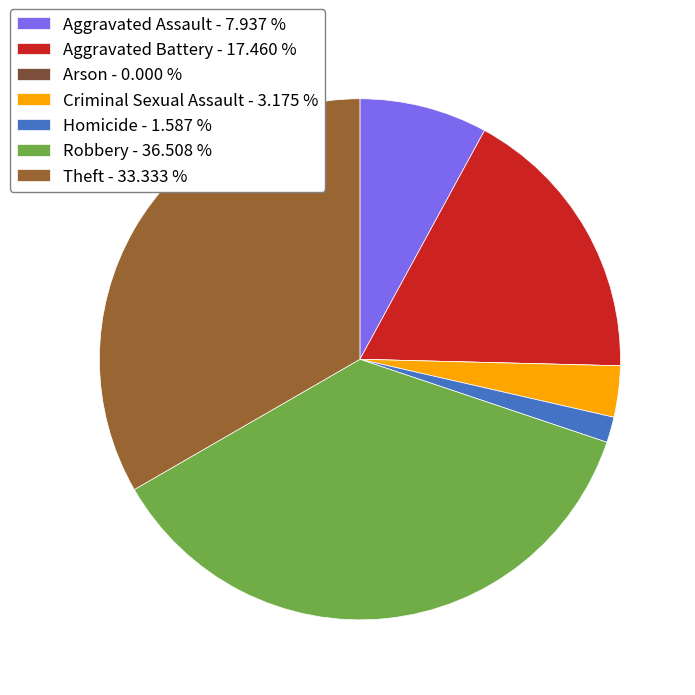

Which has a higher value, Arson or Aggravated Battery?

Aggravated Battery